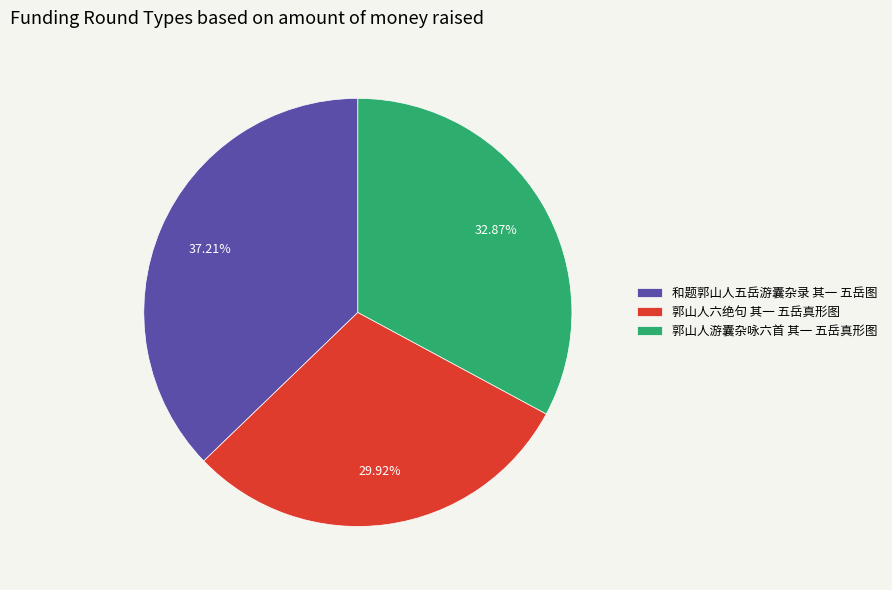

Is it true that 和题郭山人五岳游囊杂录 其一 五岳图 is 37% of the pie?

True